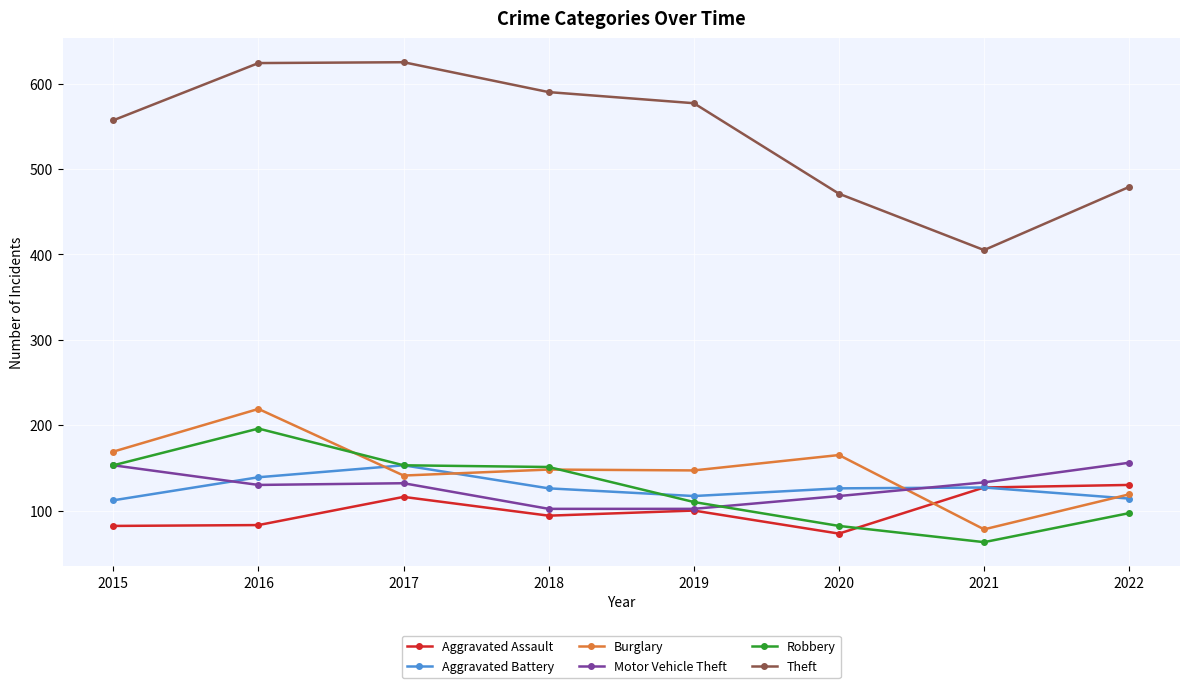

Is this an area chart (filled region under the line)?

No